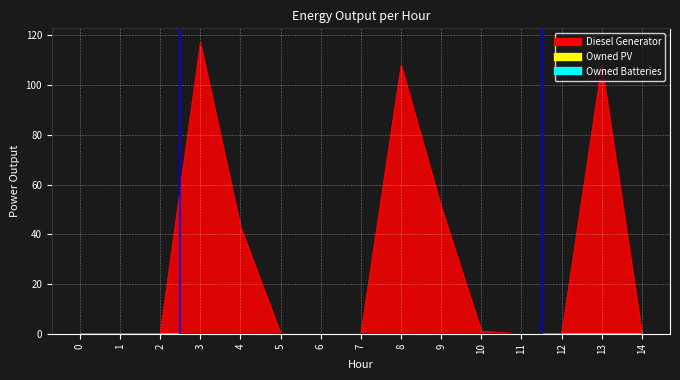

Rank the series at 8 from lowest to highest value.

Owned PV, Owned Batteries, Diesel Generator